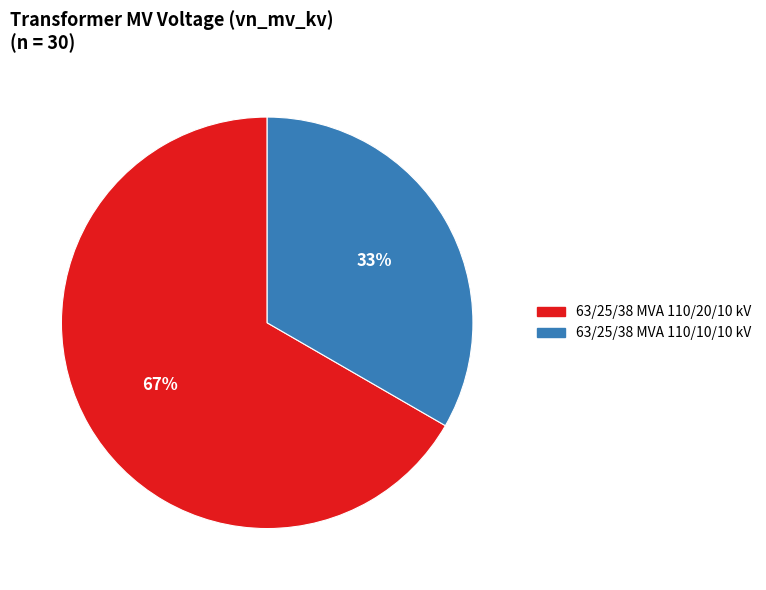

Count the number of slices in the pie.

2